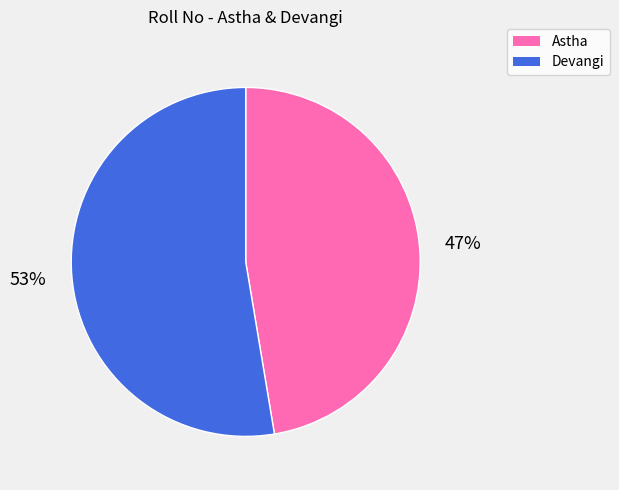

Which slice is the smallest?

Astha